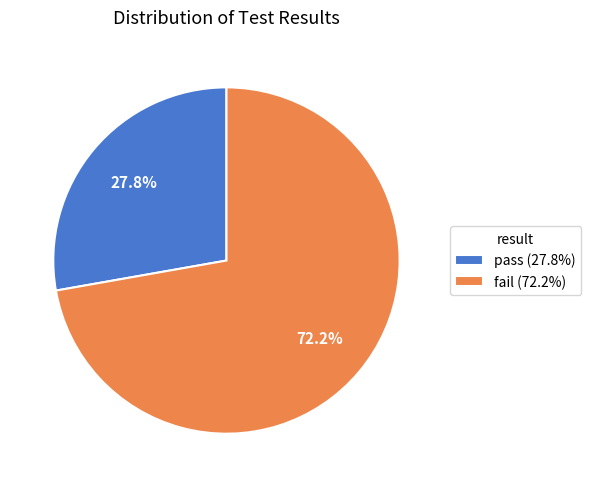

Rank the categories by value from highest to lowest.

fail, pass